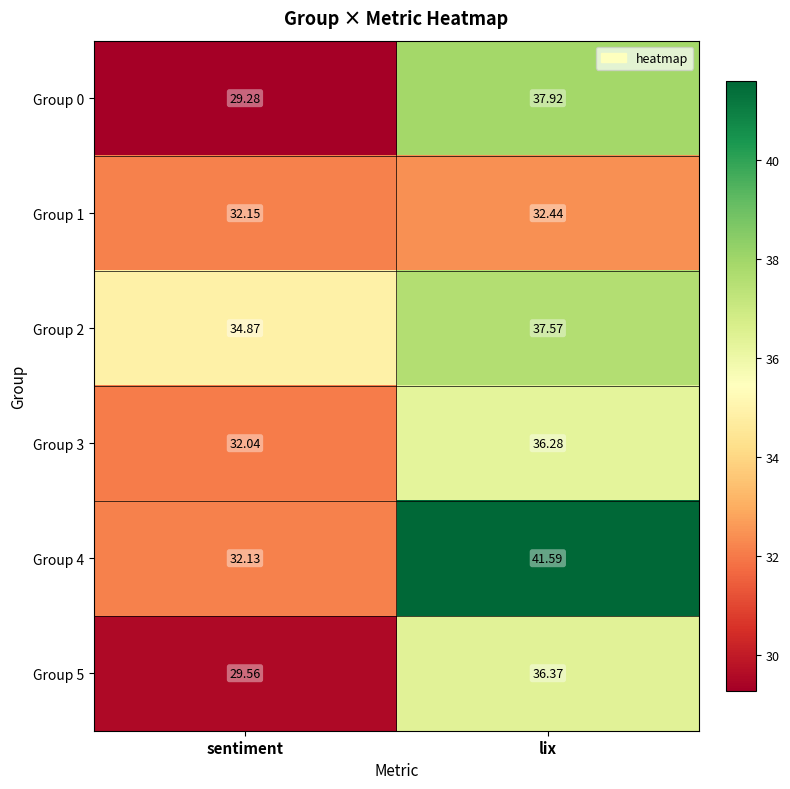

List the labels in order of Group 2 value, largest first.

lix, sentiment